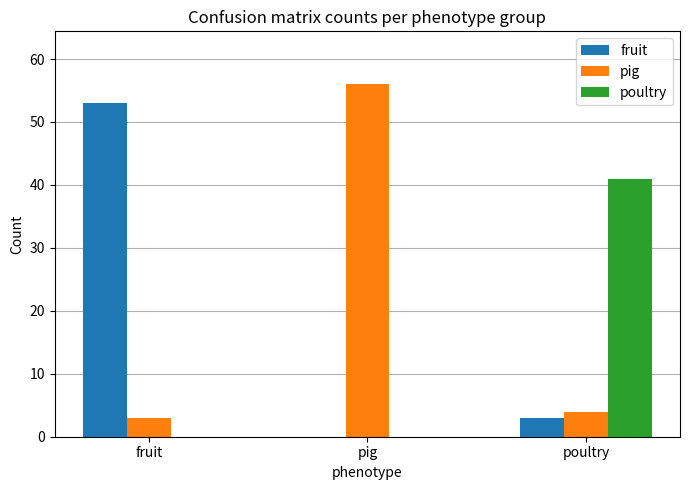

The poultry series shows -13 at pig. True or false?

False